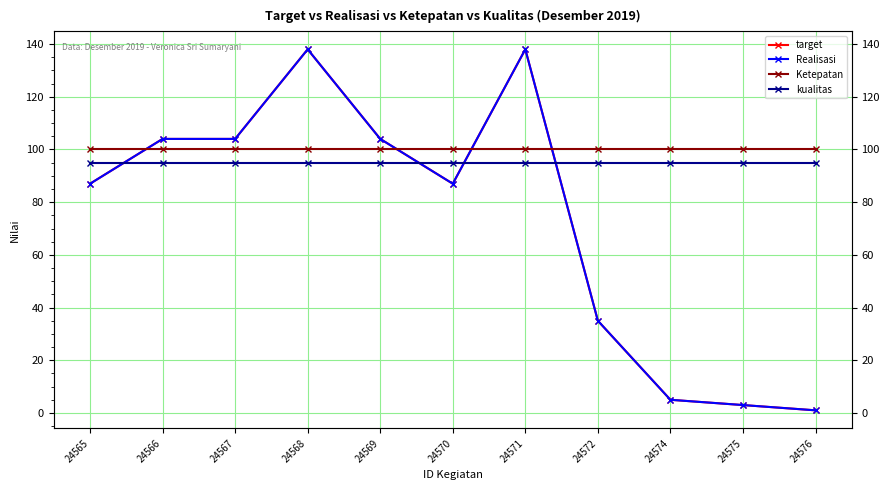

What is the average value of the target series?

73